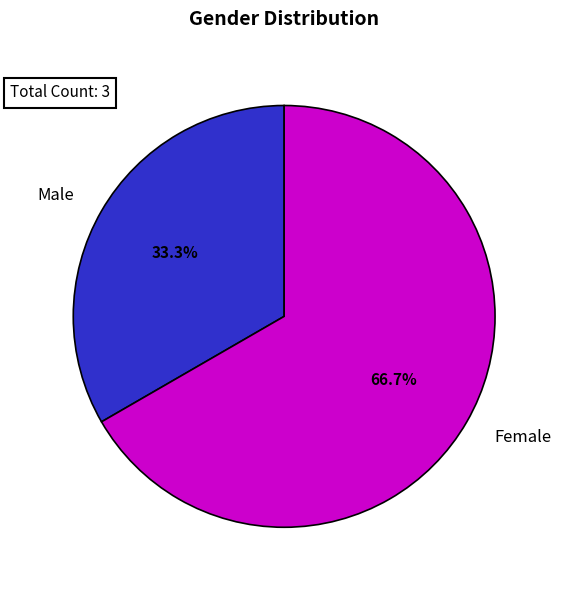

Which category has the biggest portion of the pie?

Female